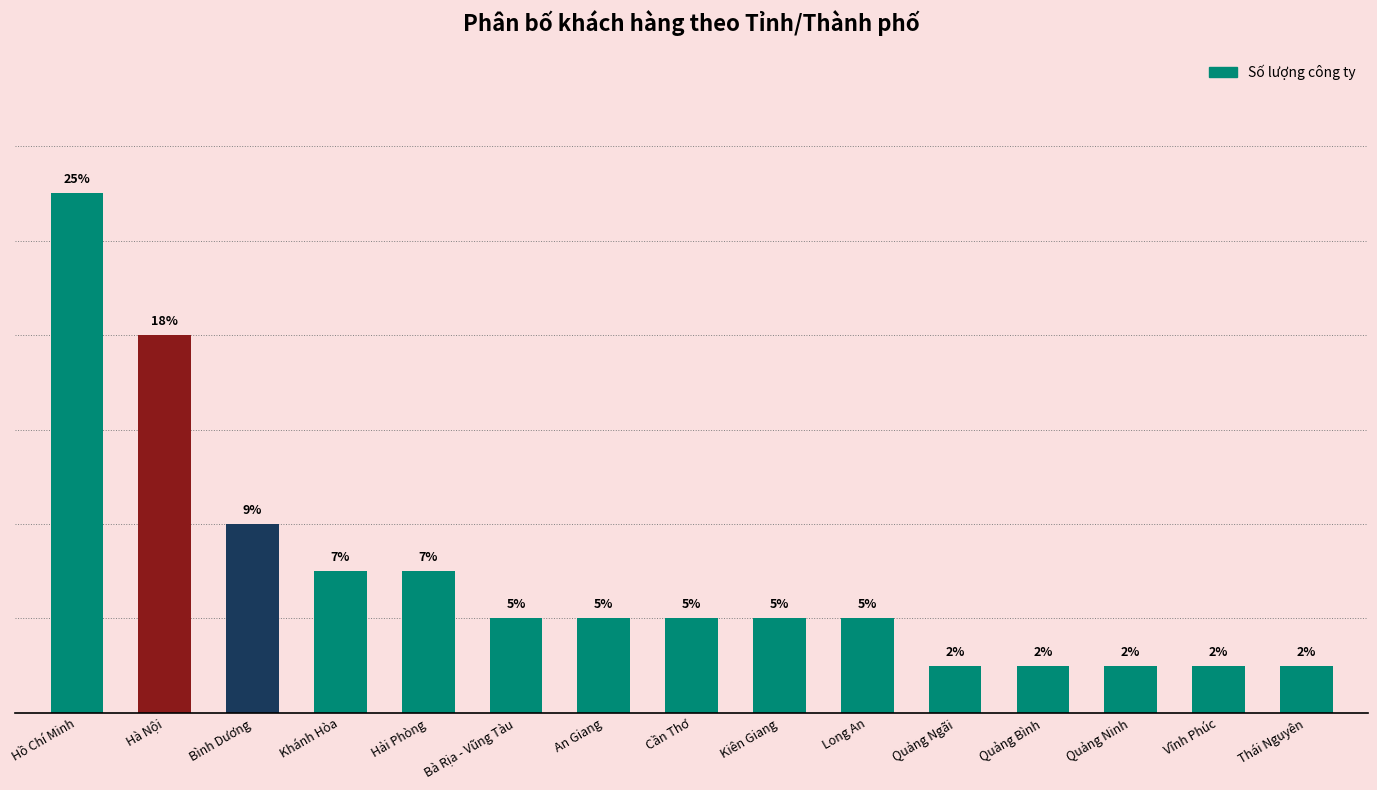

What is the sum of the values at Quảng Bình and Hải Phòng?

4